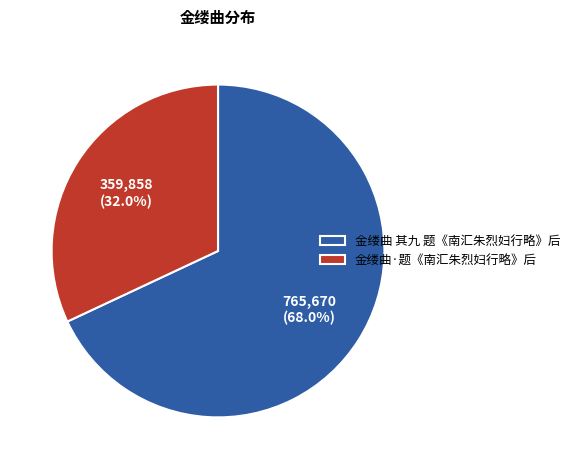

To the nearest percent, what is the difference between the largest and smallest slice percentages?

36%